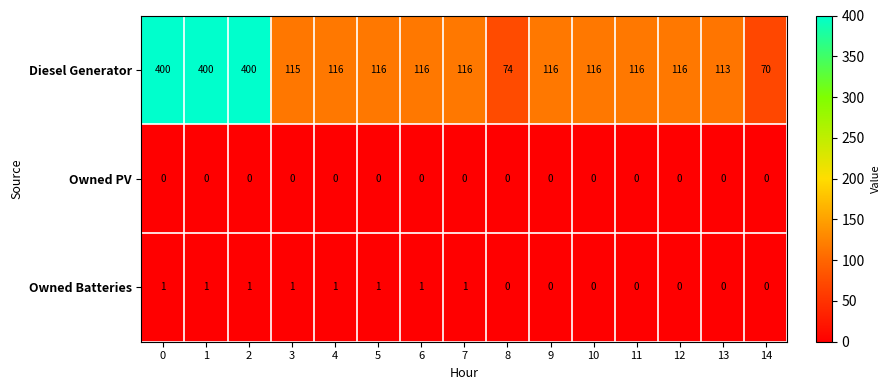

What is the greatest value displayed?

400